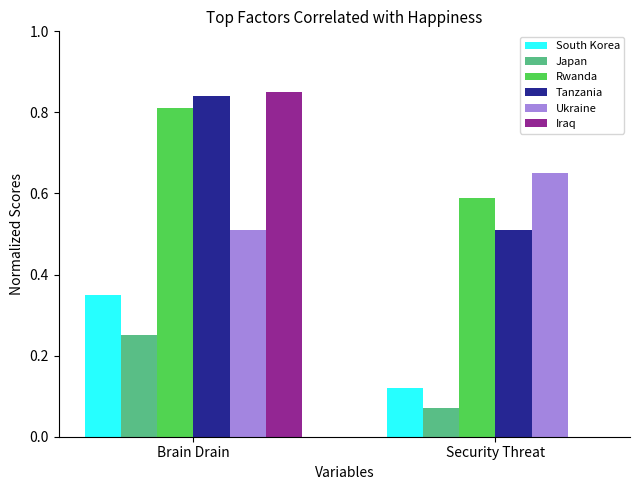

At which label does Rwanda reach its peak?

Brain Drain